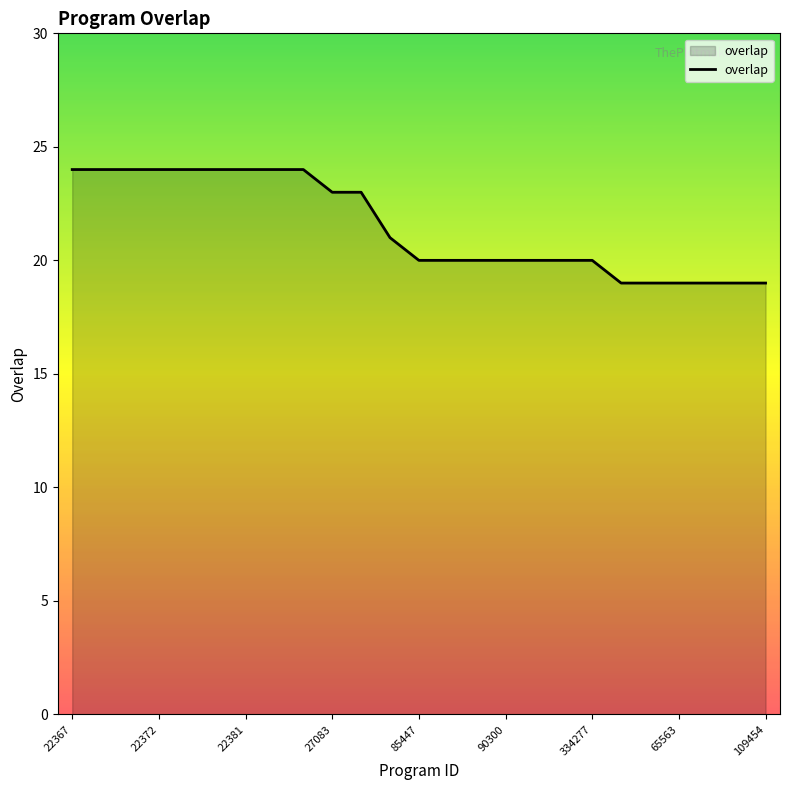

How many lines are shown in the chart?

1